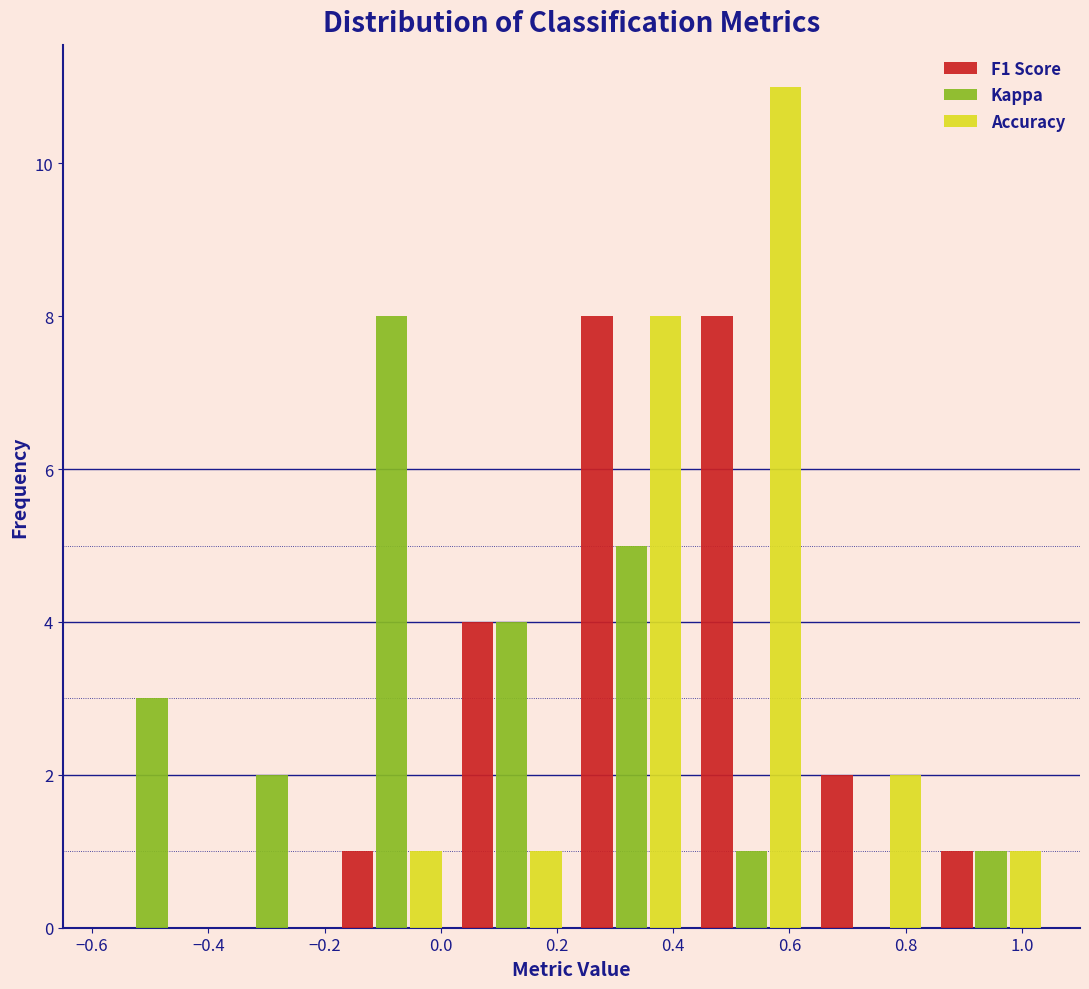

Reading left to right, transcribe this chart: for each range on the x-axis, give the height of each series' bar. Neither the bar edges nor the heights are printed on the chart, so give them approximately, as read against the axes.

-0.60 to -0.40: F1 Score=0	Kappa=3	Accuracy=0
-0.40 to -0.18: F1 Score=0	Kappa=2	Accuracy=0
-0.18 to 0.02: F1 Score=1	Kappa=8	Accuracy=1
0.02 to 0.22: F1 Score=4	Kappa=4	Accuracy=1
0.22 to 0.44: F1 Score=8	Kappa=5	Accuracy=8
0.44 to 0.64: F1 Score=8	Kappa=1	Accuracy=11
0.64 to 0.84: F1 Score=2	Kappa=0	Accuracy=2
0.84 to 1.06: F1 Score=1	Kappa=1	Accuracy=1